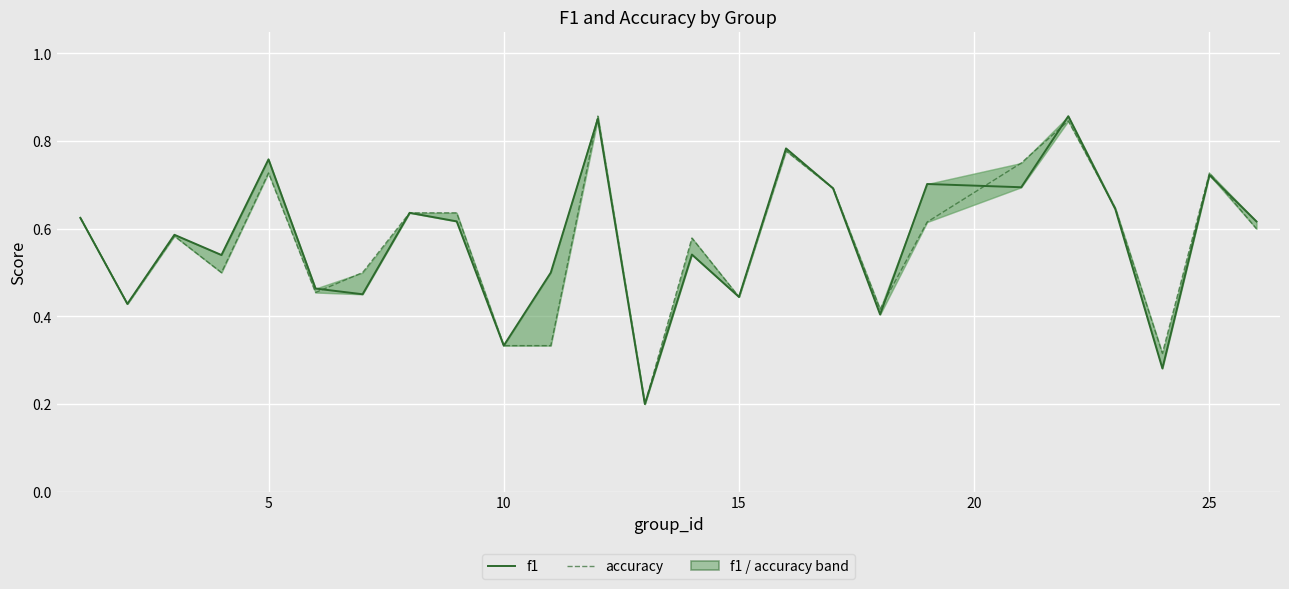

At how many categories does at least one series exceed 0?

25